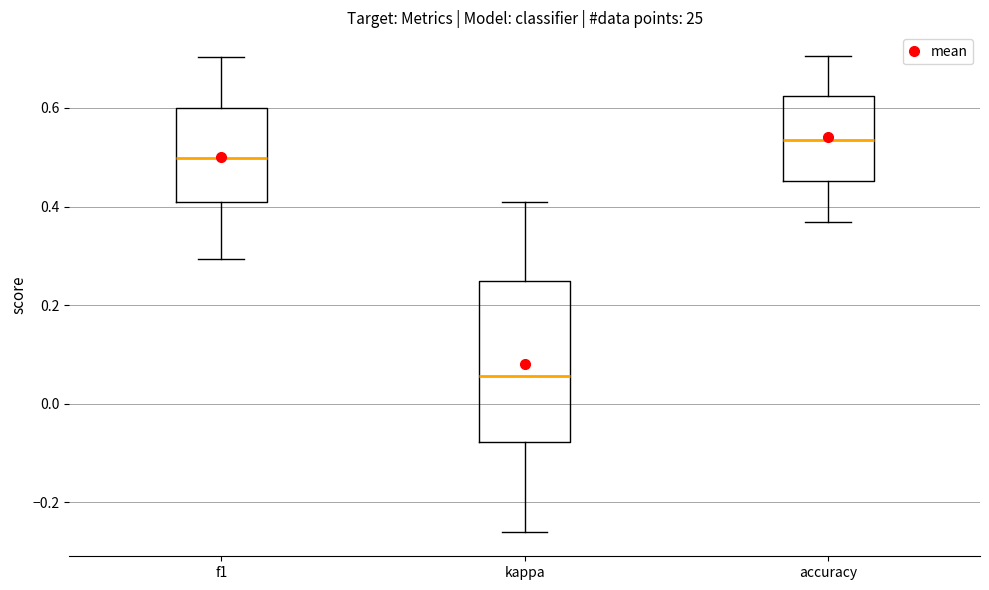

Where is the lower edge of the box for kappa on the y-axis? The values are not printed on the chart, so give them approximately, as read against the axis.

-0.08